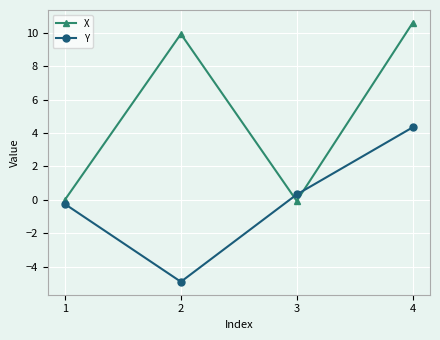

The X series shows -0.1 at 3. True or false?

True